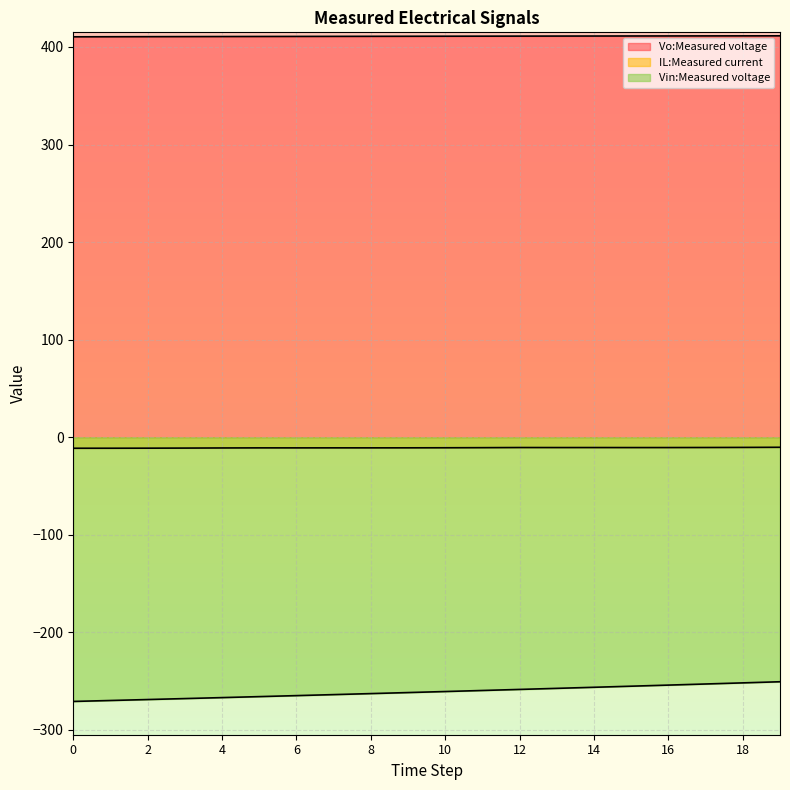

Is the value of Vin:Measured voltage at 19 greater than the value of IL:Measured current at 14?

No